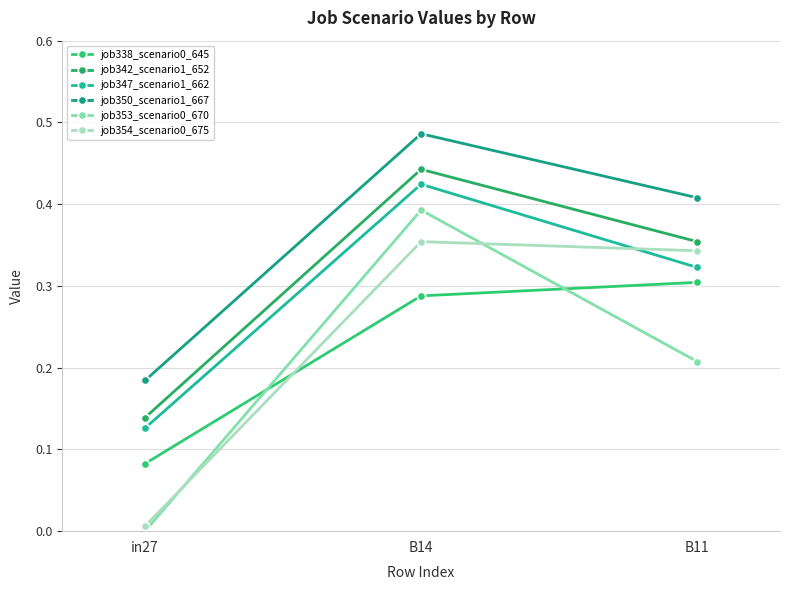

How many series are shown in this chart?

6